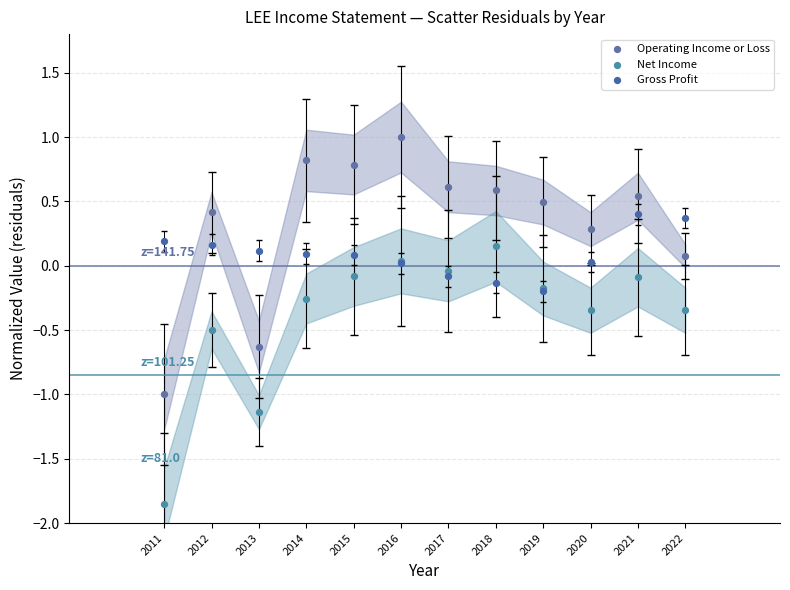

What are all the series names shown in the legend?

Operating Income or Loss, Net Income, Gross Profit